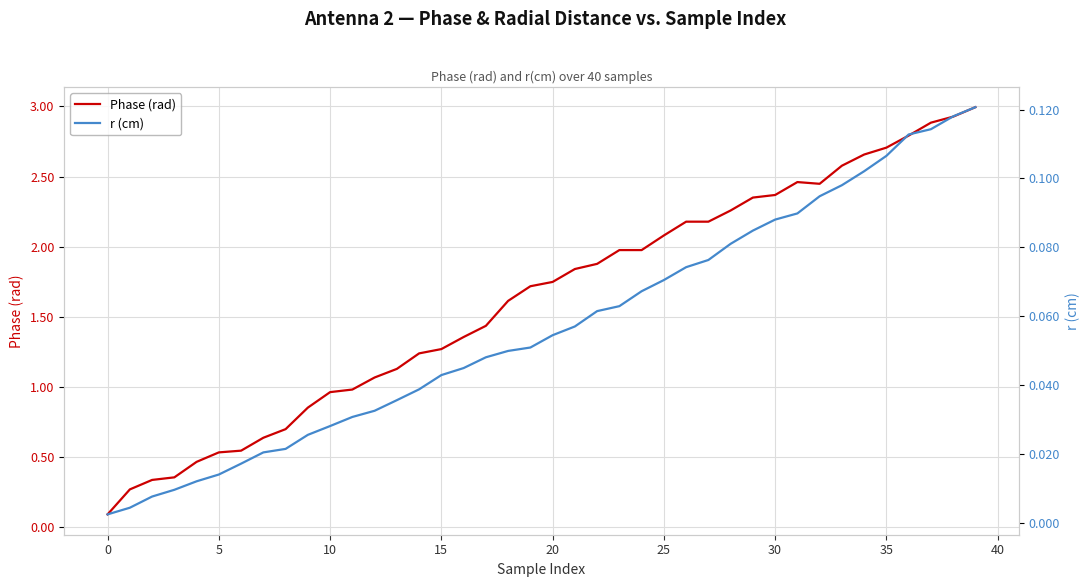

True or false: Phase (rad) and r (cm) cross at least once.

False